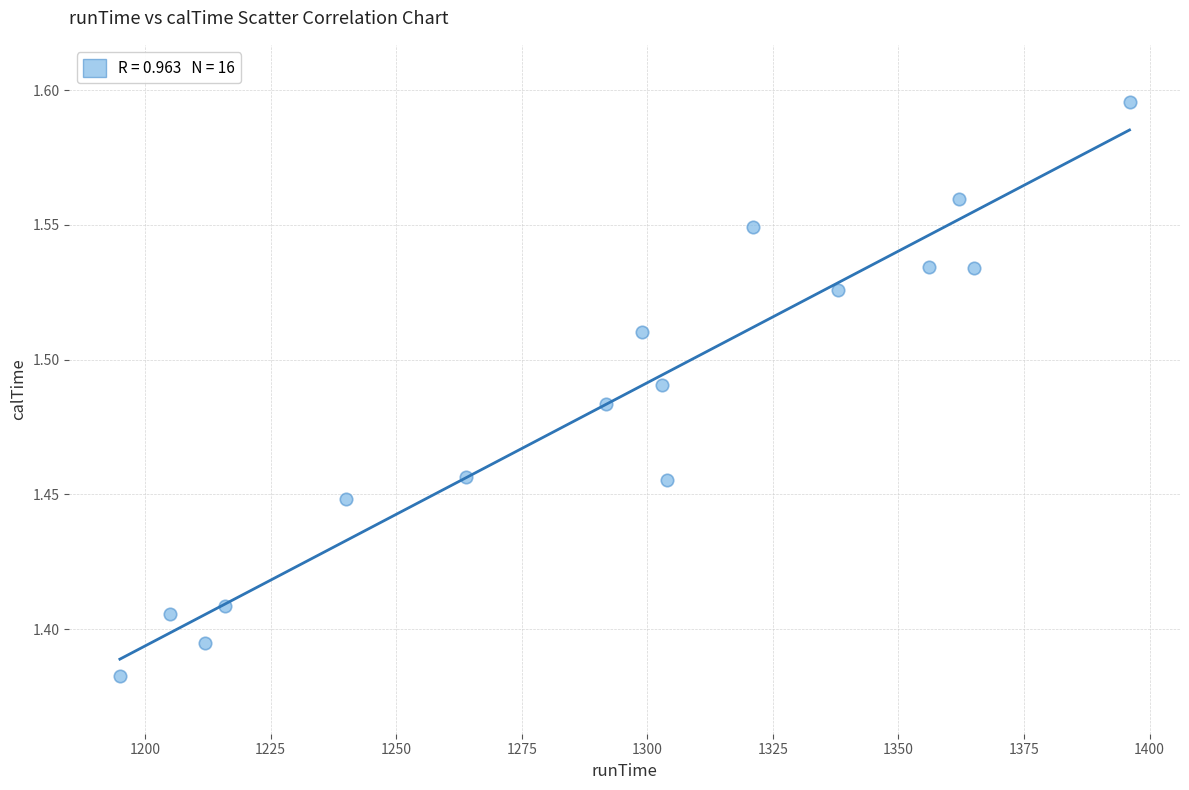

What is the range of X values (max minus min)?

201.0